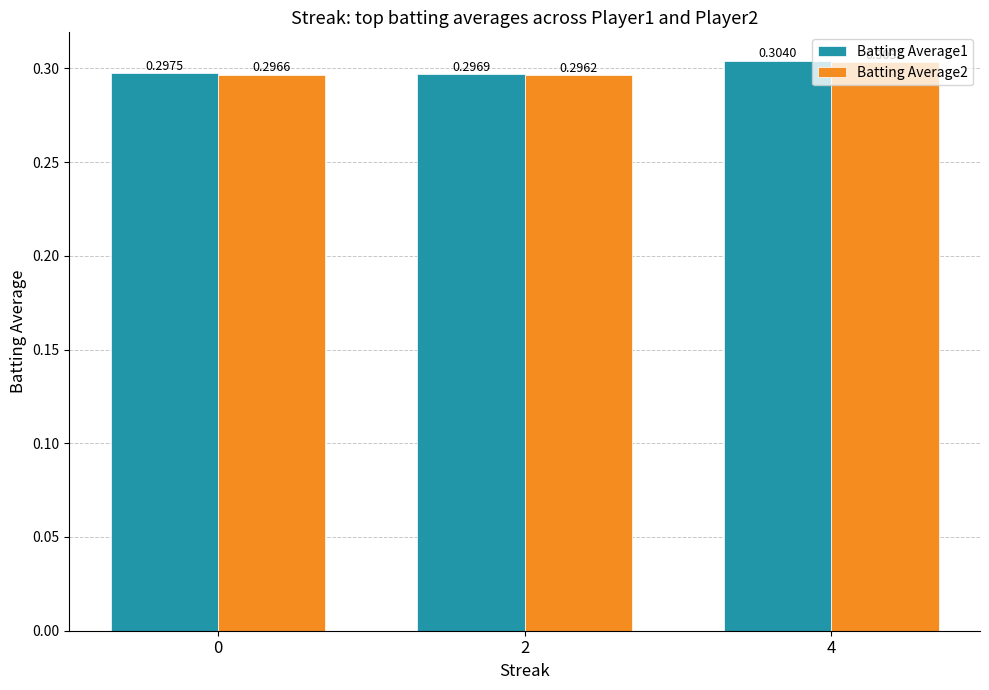

Which label corresponds to the smallest value in the chart?

2